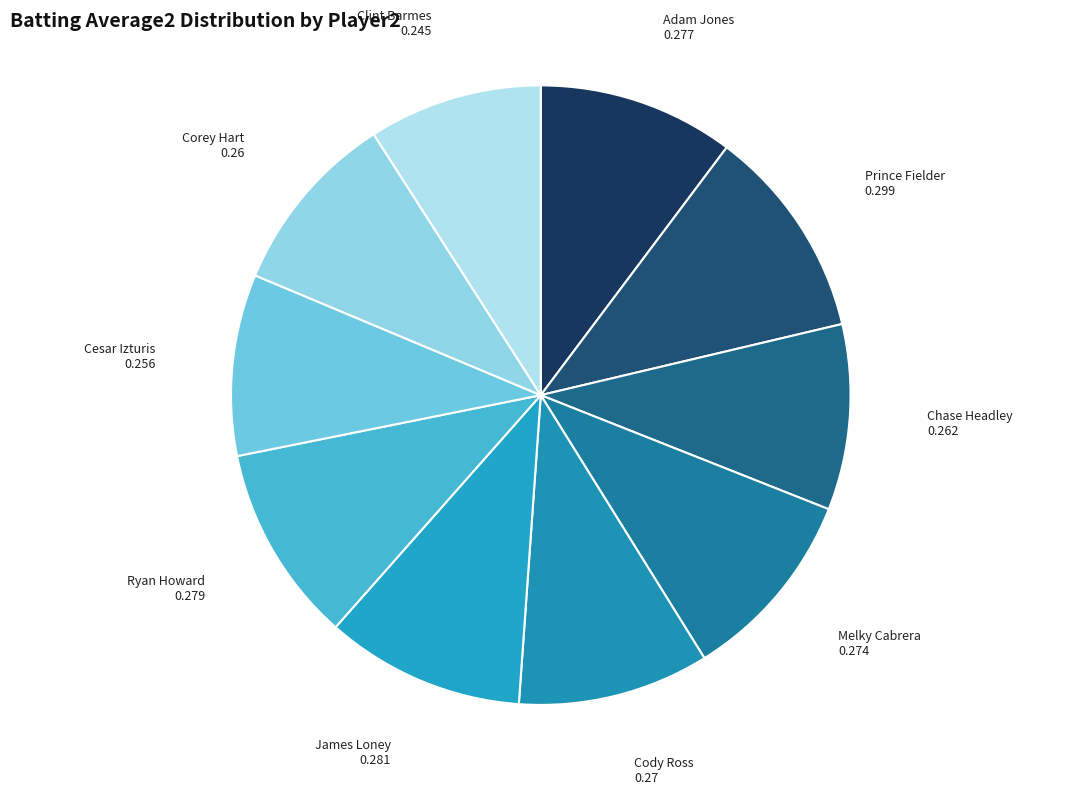

Combined, do James Loney and Prince Fielder account for over 50%?

No